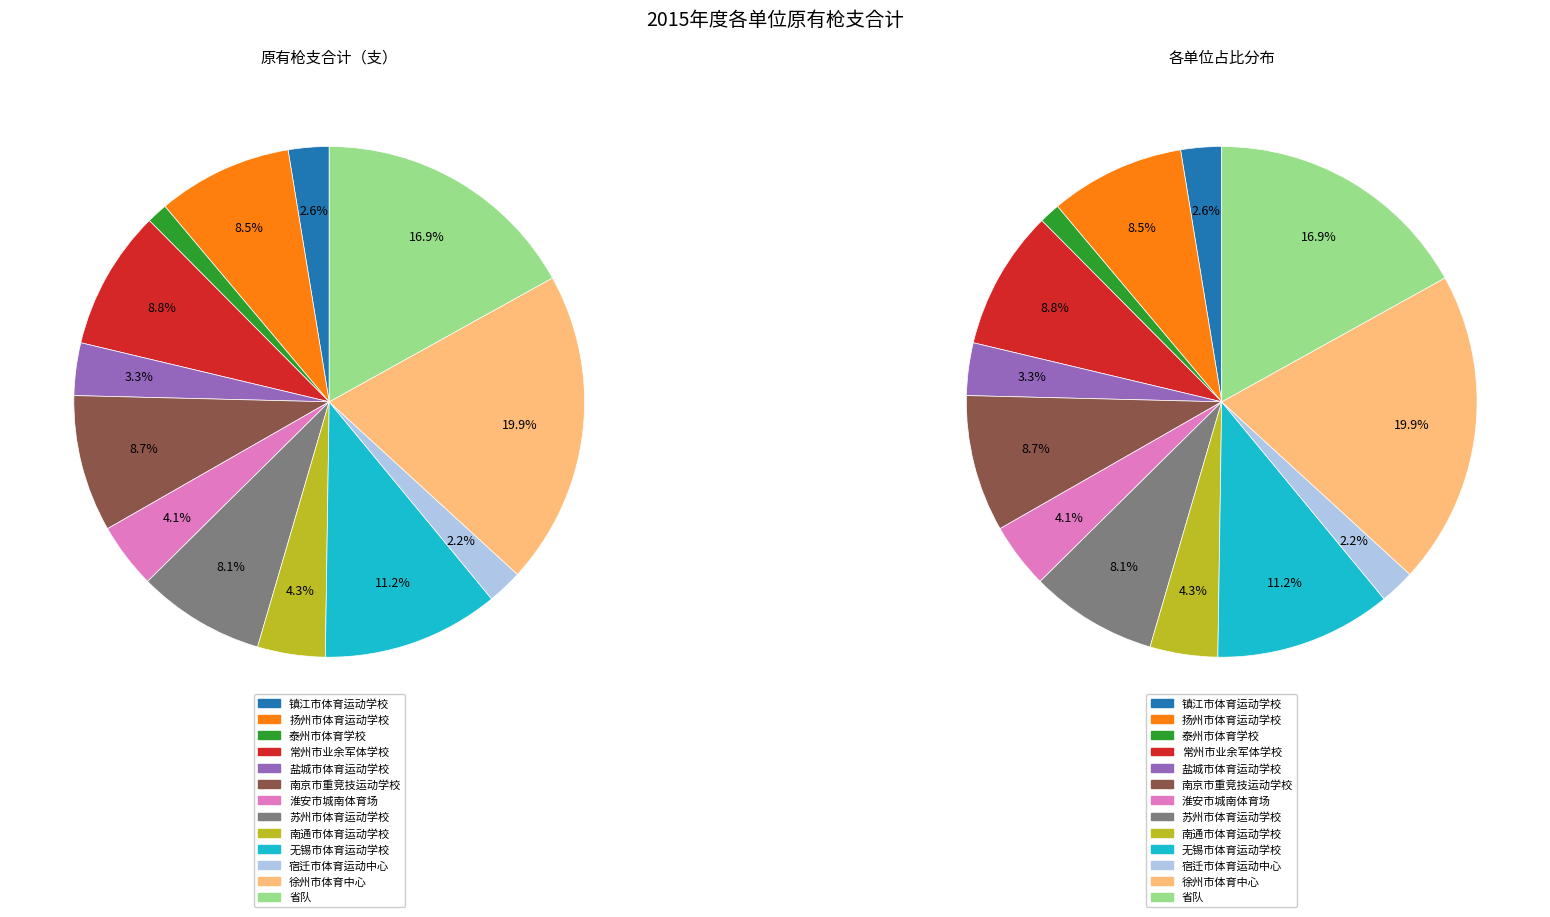

Which slice is the smallest?

泰州市体育学校